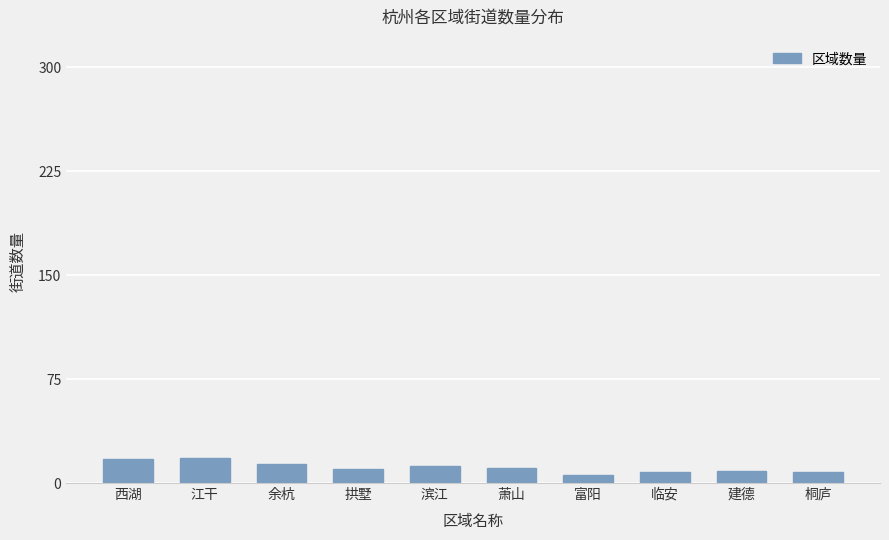

What is the difference between the maximum and second lowest values?

10